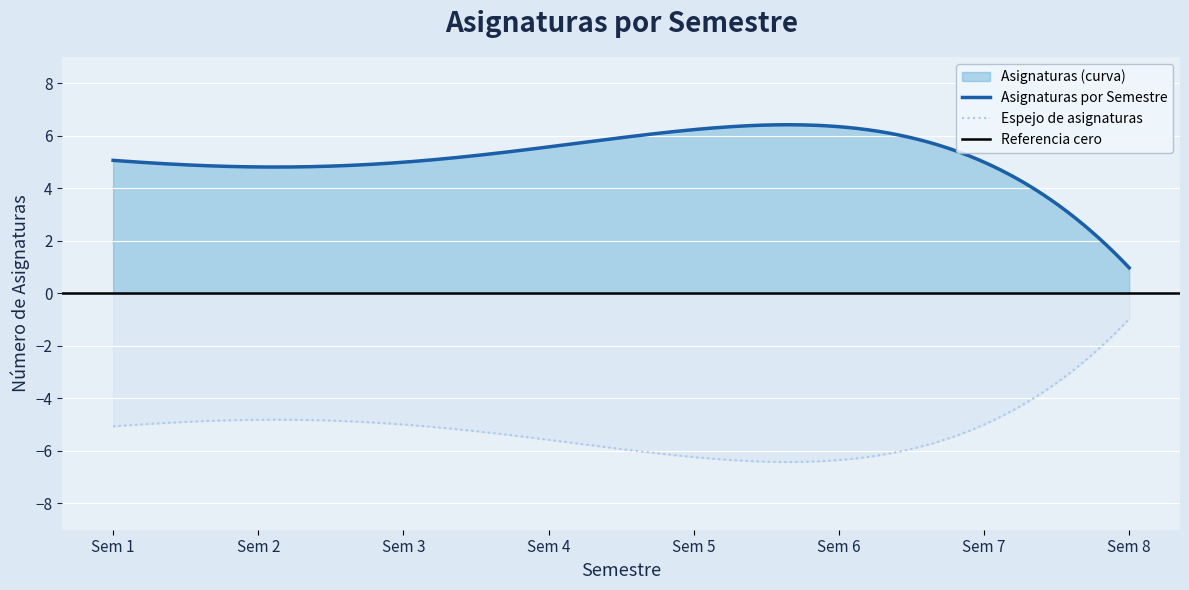

True or false: the data shows 6 at 30.

True